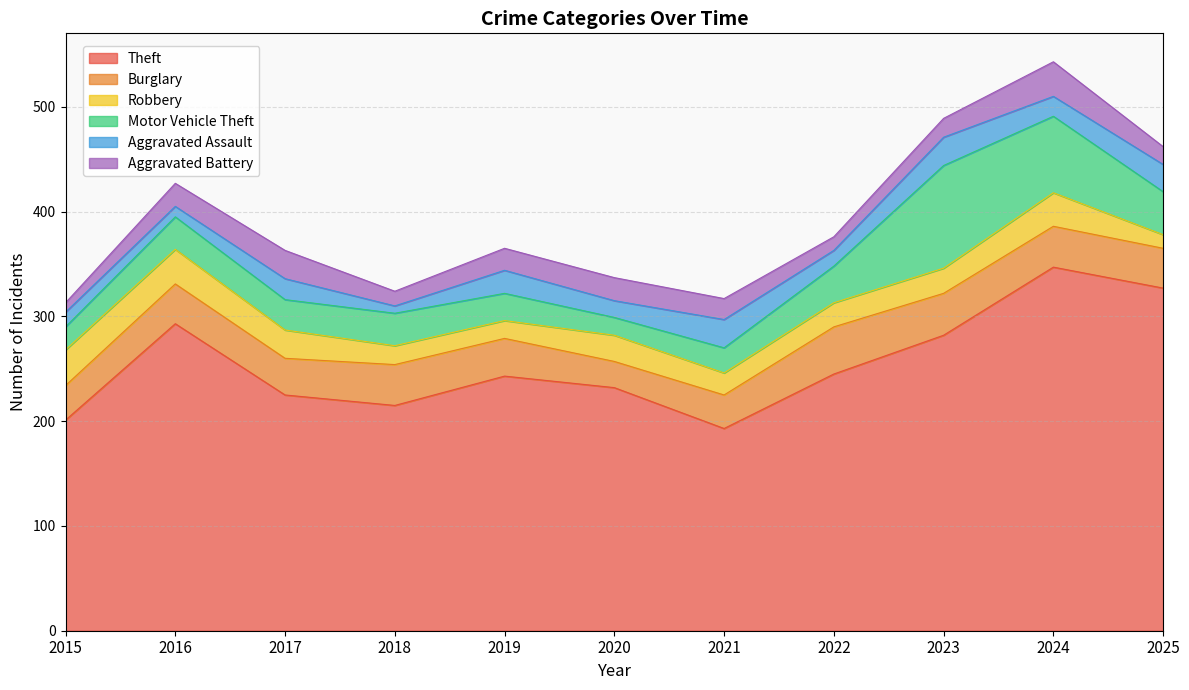

Does the chart display data point markers on the line(s)?

No